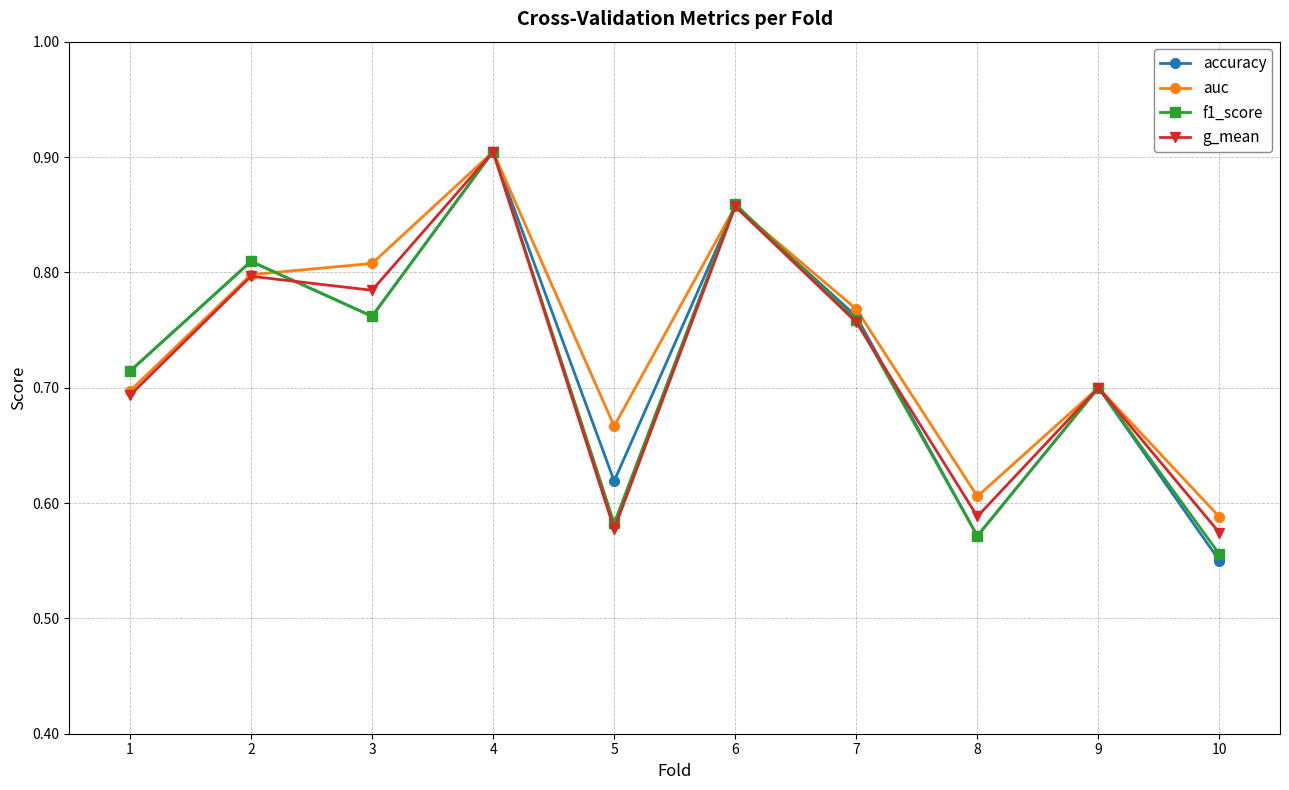

The accuracy series shows 0.2 at 8. True or false?

False